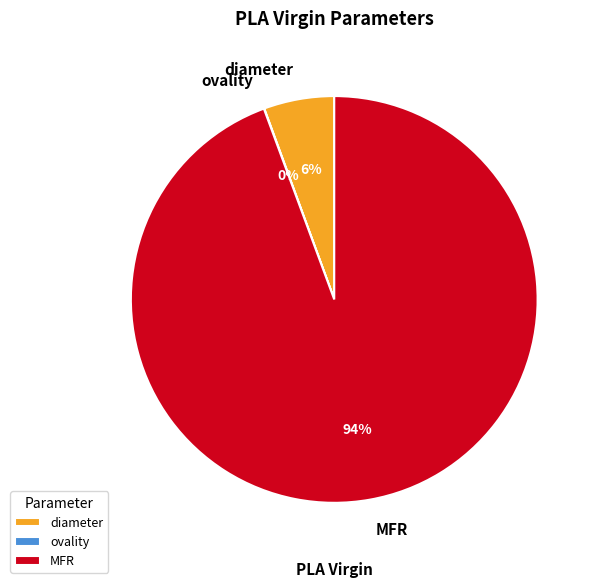

Is the sum of MFR and diameter greater than half?

Yes